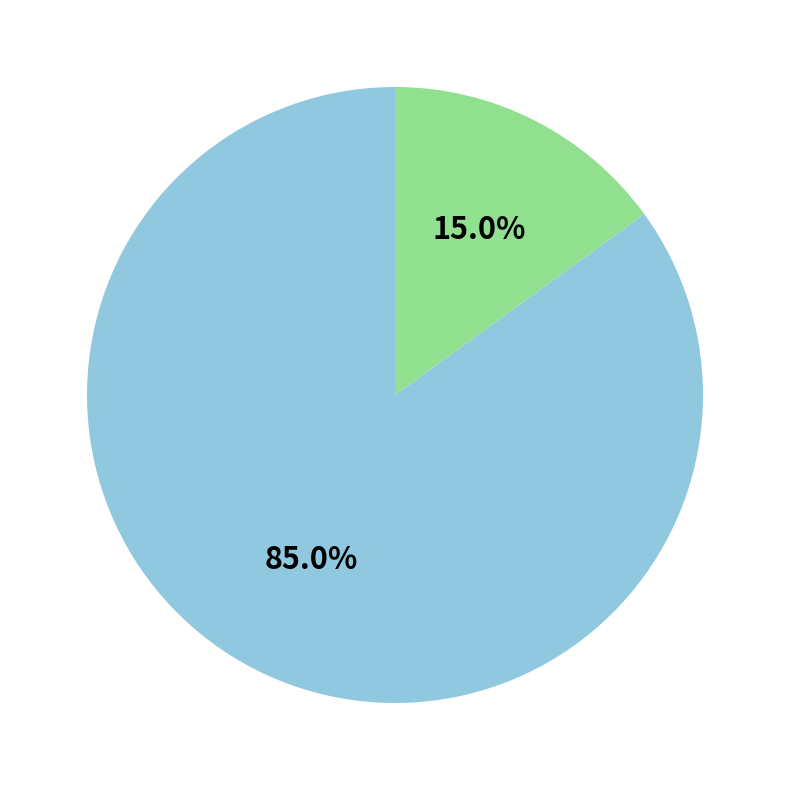

Is there any slice that represents more than half of the pie?

Yes